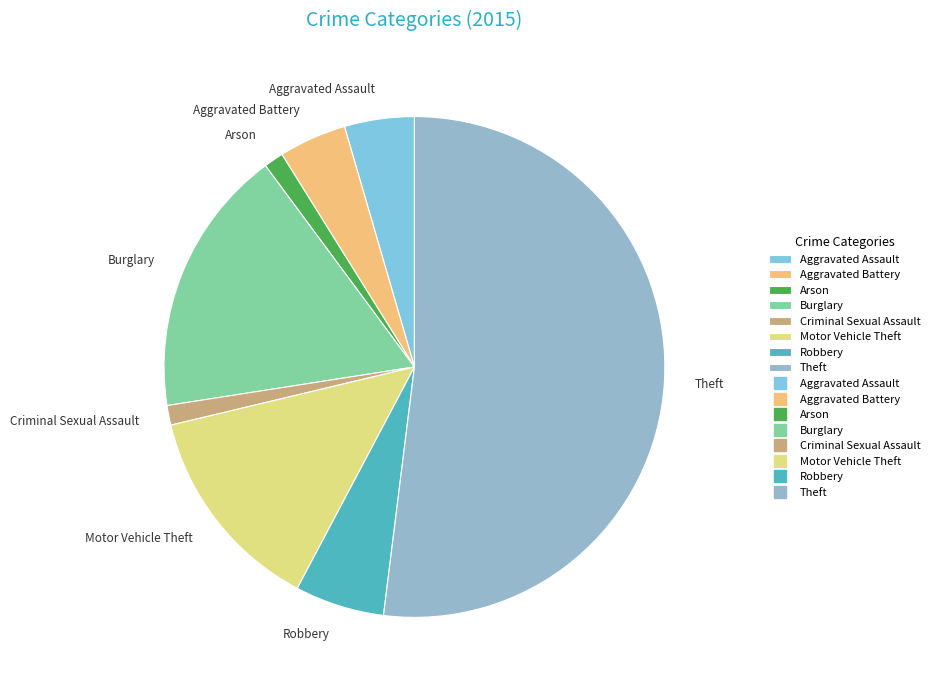

What is the majority slice?

Theft